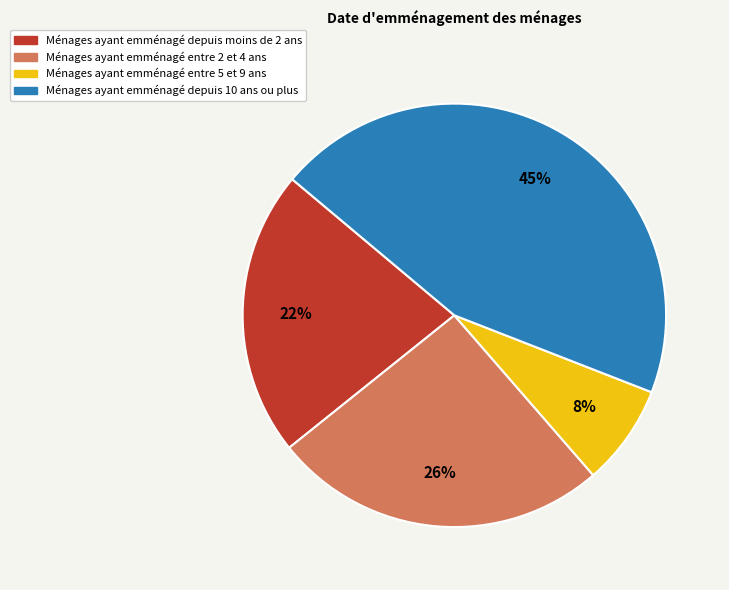

The Ménages ayant emménagé entre 5 et 9 ans slice represents 8% of the pie. True or false?

True